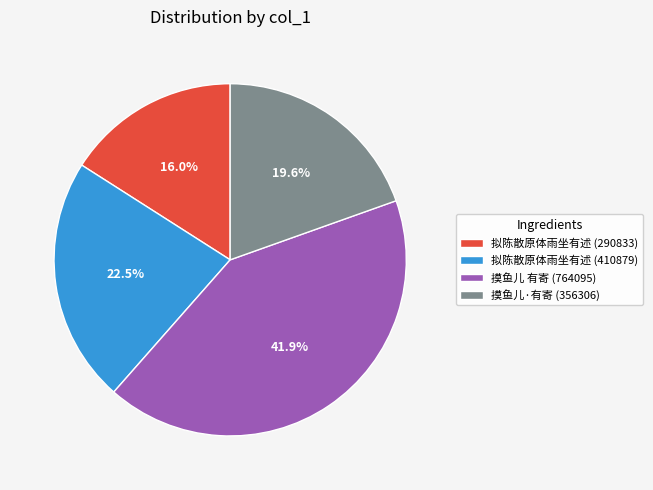

Combined, what portion of the pie is 摸鱼儿·有寄 (356306) and 摸鱼儿 有寄 (764095)?

61.5%